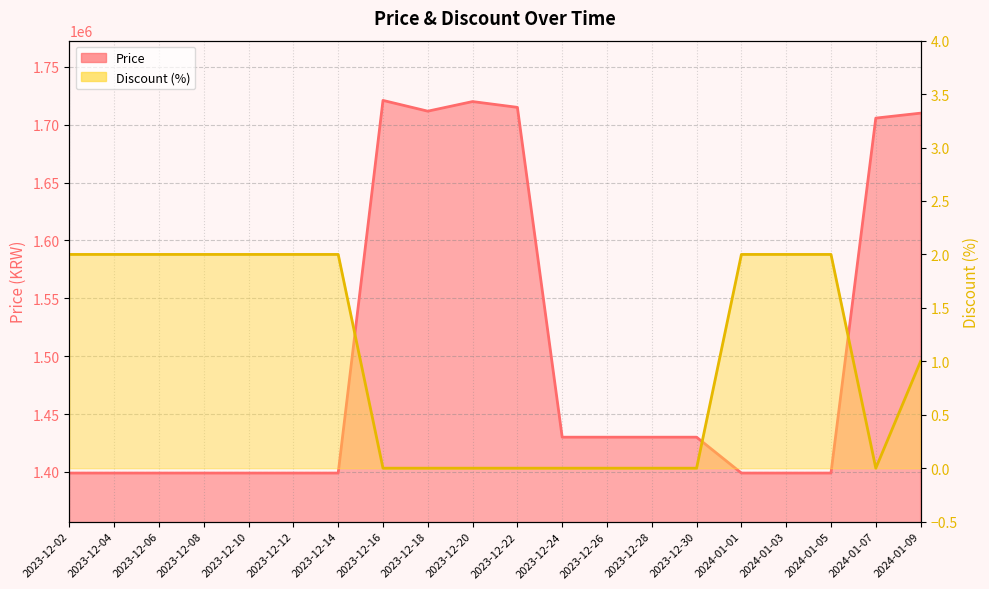

What is the average value of the Discount series?

1